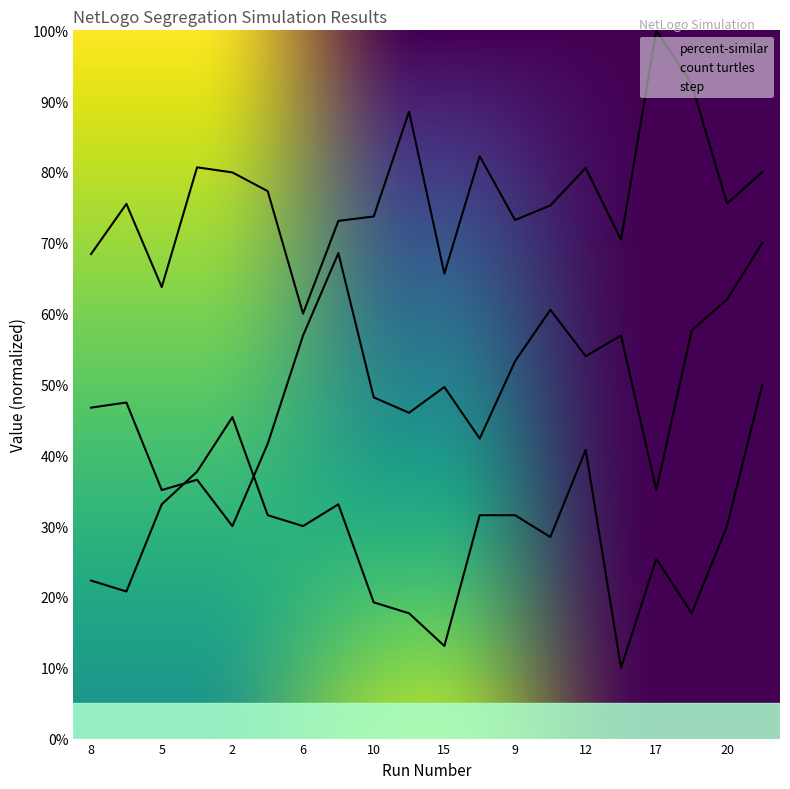

Read the percent-similar value at 20.

75.5